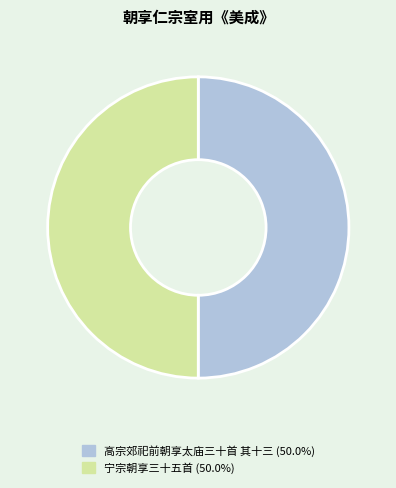

What is the ratio of the value at 宁宗朝享三十五首 (50.0%) to the value at 高宗郊祀前朝享太庙三十首 其十三 (50.0%)?

1.0